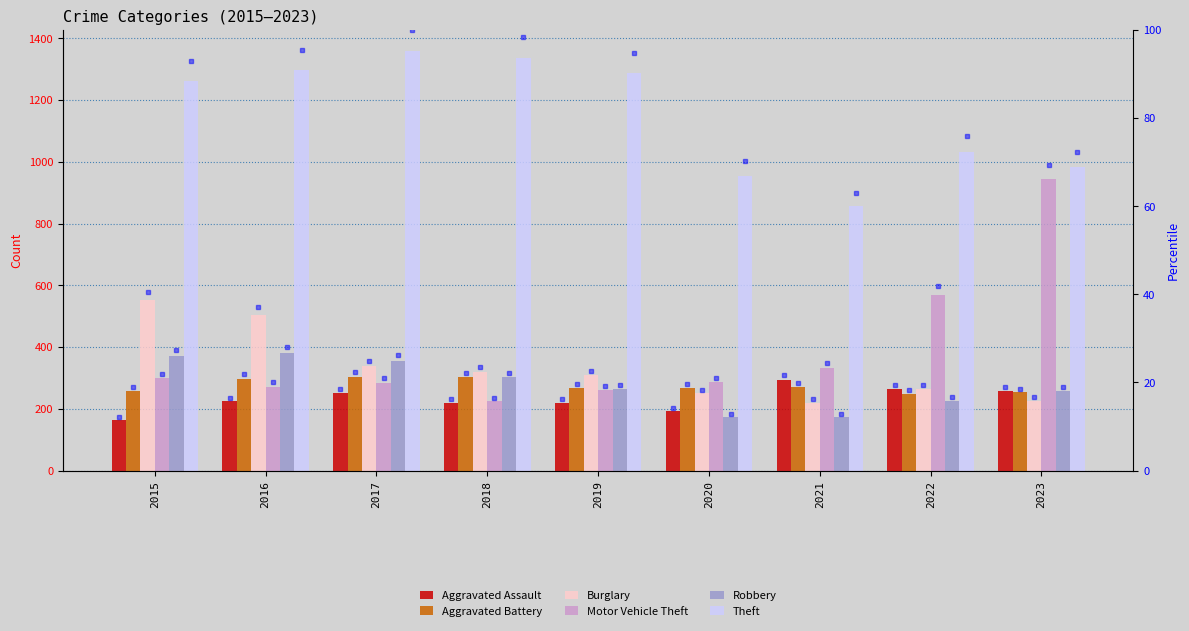

List the series in order of their peak value, highest first.

Theft, Motor Vehicle Theft, Burglary, Robbery, Aggravated Battery, Aggravated Assault